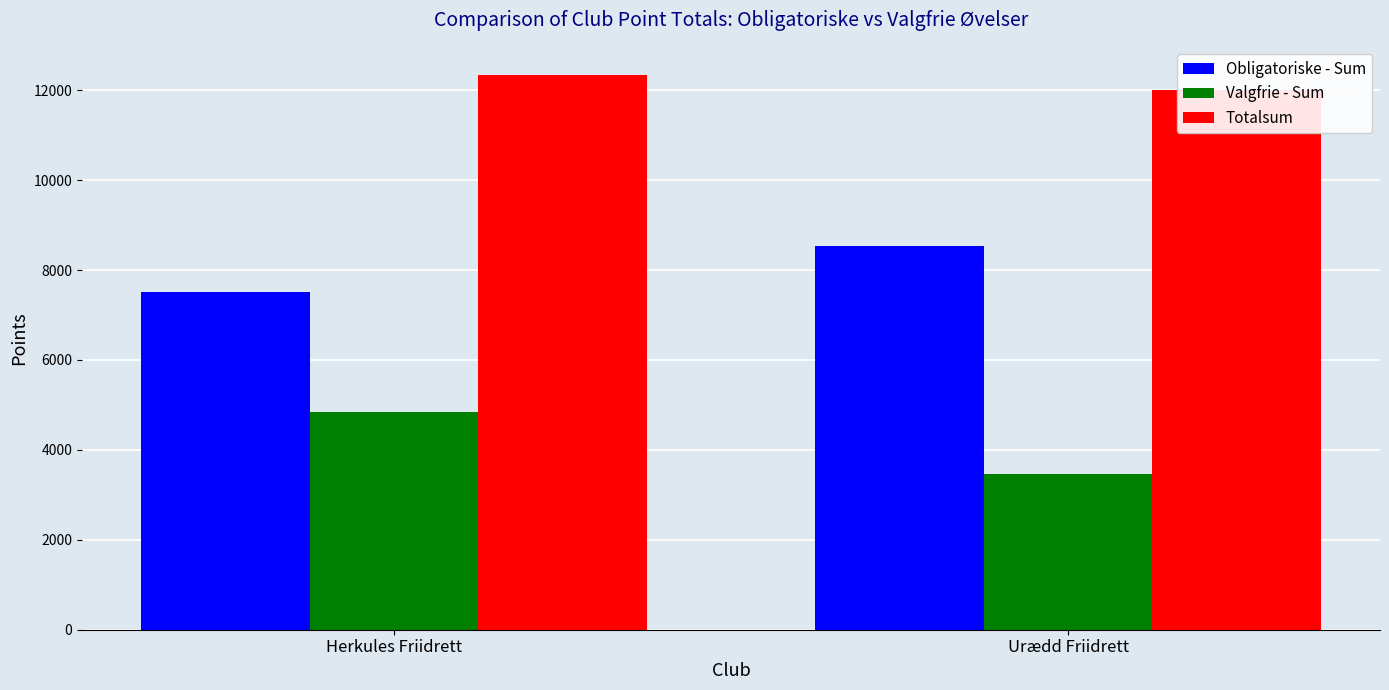

Reading right to left, transcribe all the data shown in this chart.

Obligatoriske - Sum: 8537	7504
Valgfrie - Sum: 3457	4842
Totalsum: 11994	12346